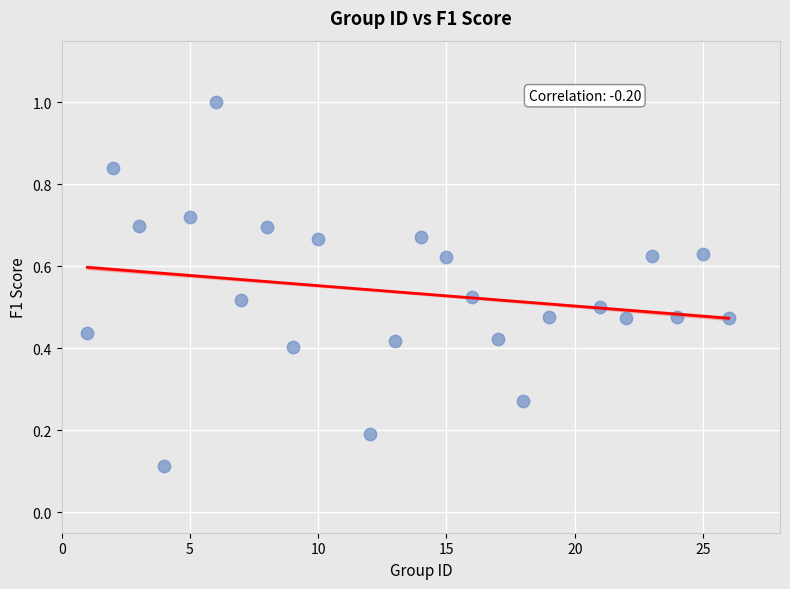

What is the range of X values (max minus min)?

25.0